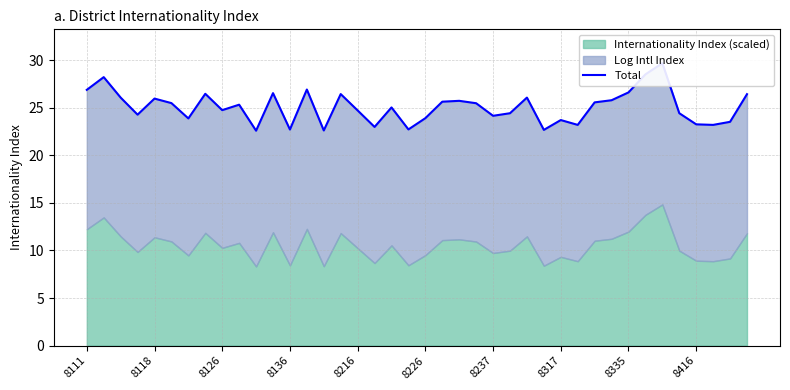

Does the chart have visible grid lines?

Yes